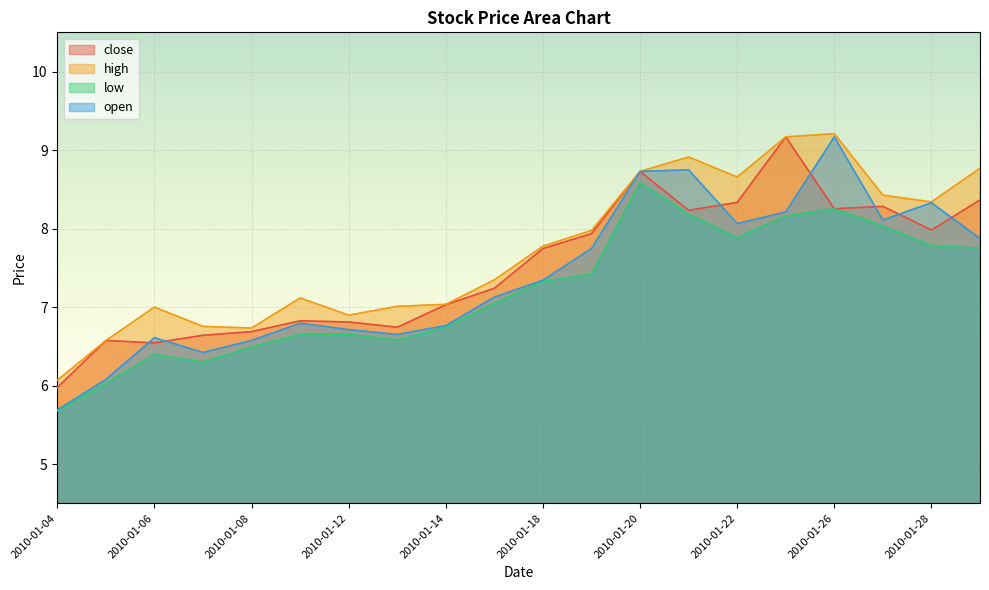

True or false: high and close cross at least once.

False